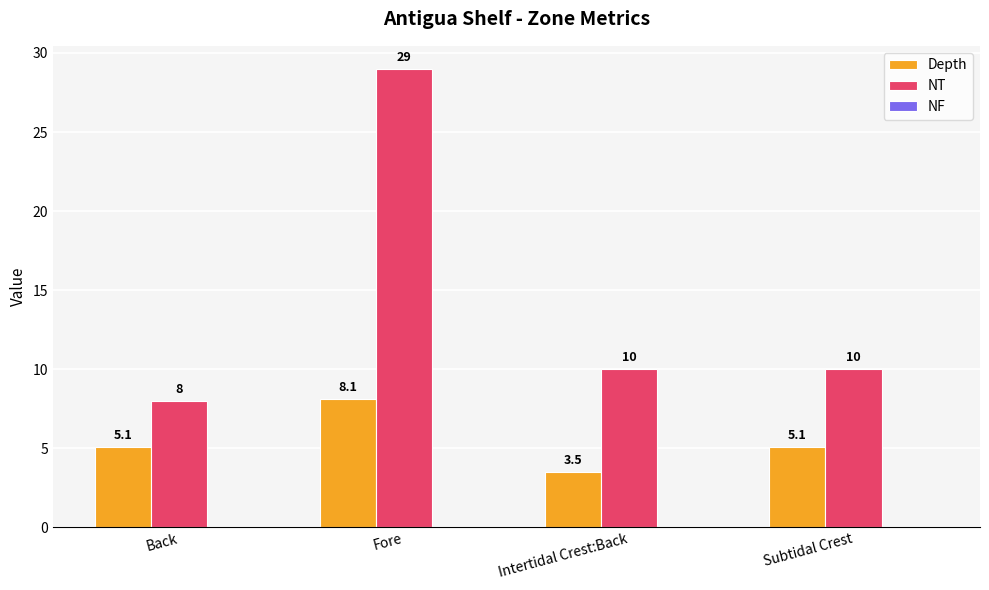

What is the total value across all series at Back?

13.1